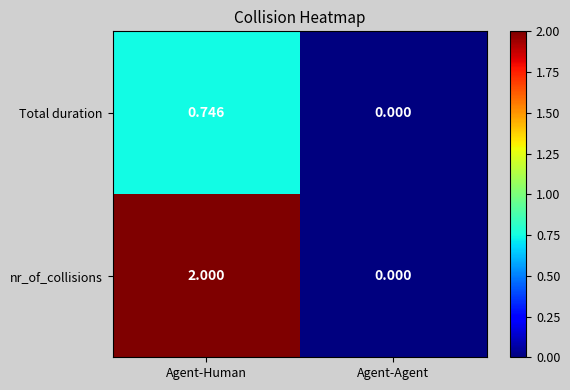

Which series has the largest total across all categories?

nr_of_collisions